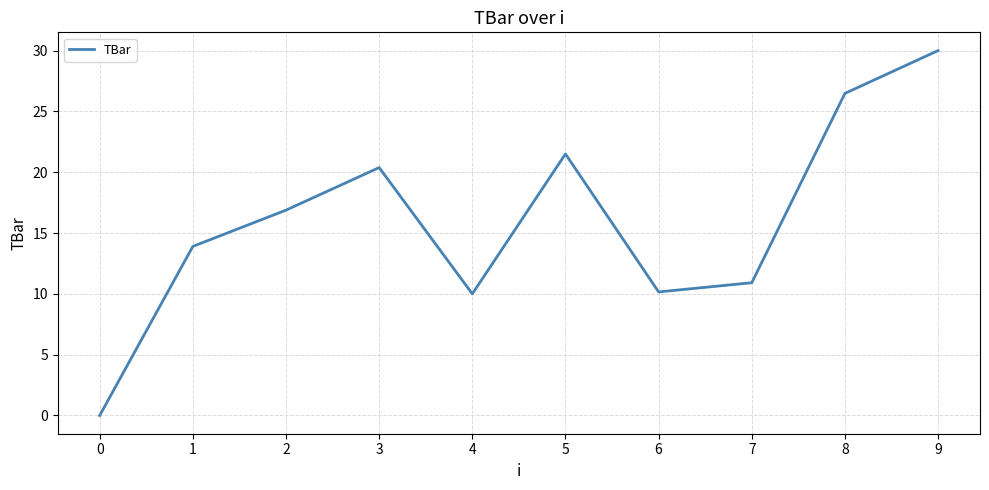

Reading right to left, extract all data points from this chart.

9=30.0	8=26.5	7=10.9	6=10.2	5=21.5	4=10.0	3=20.4	2=16.9	1=13.9	0=0.0